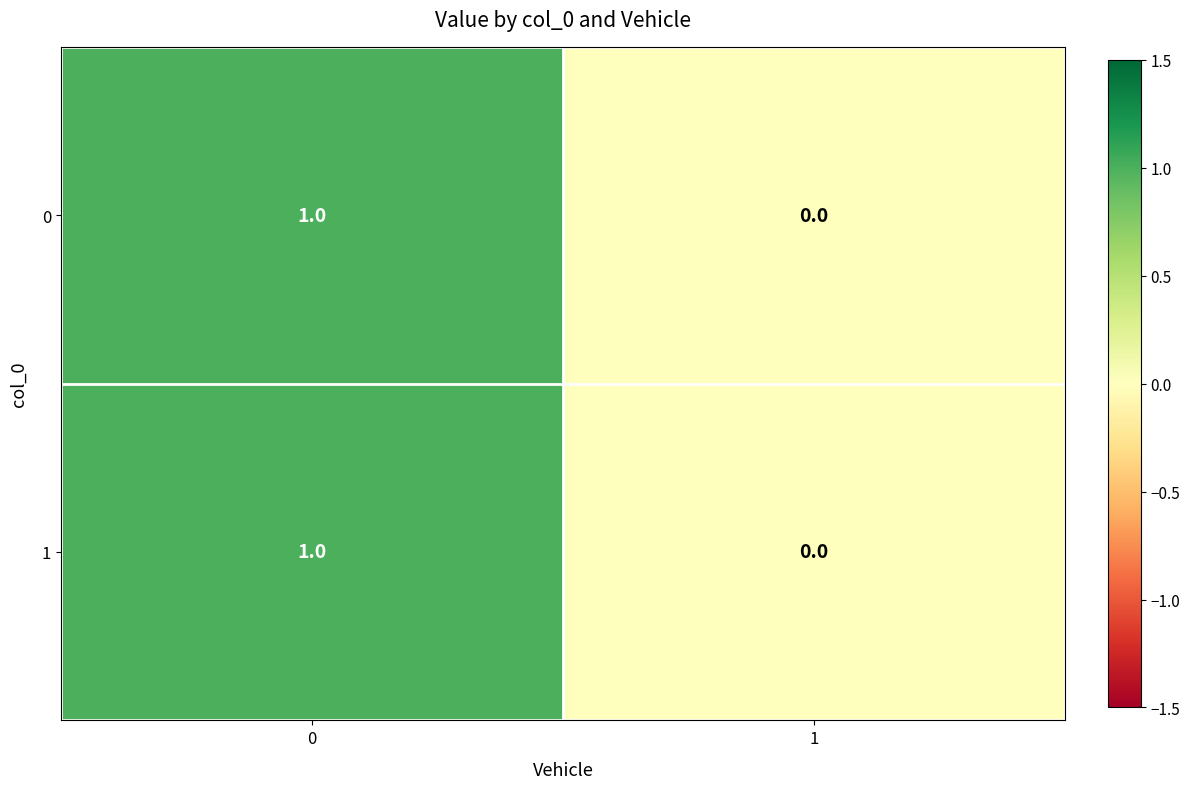

Reading right to left, transcribe all the data shown in this chart.

0: 0	1
1: 0	1